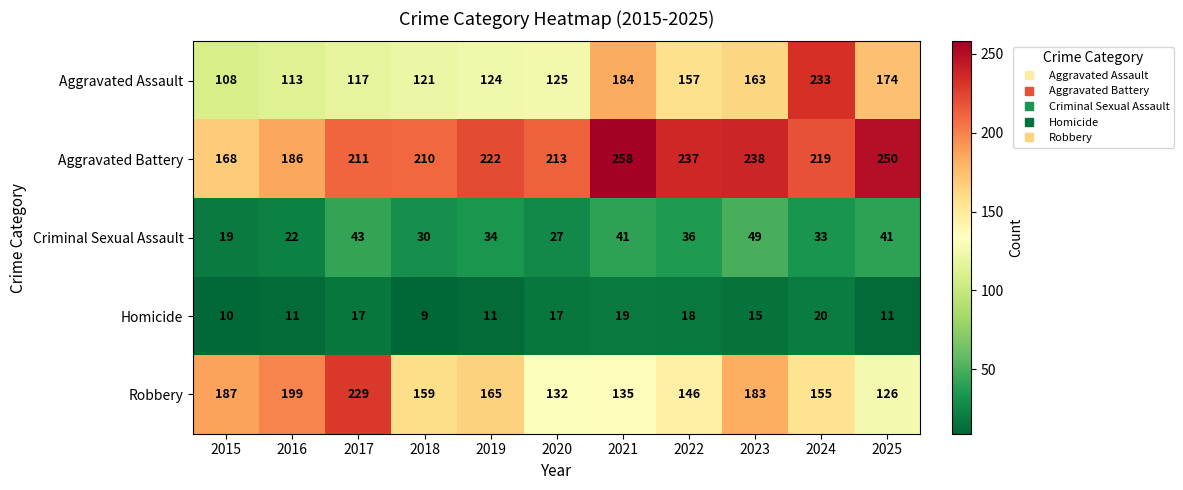

True or false: Robbery has a value of 132 at 2020.

True